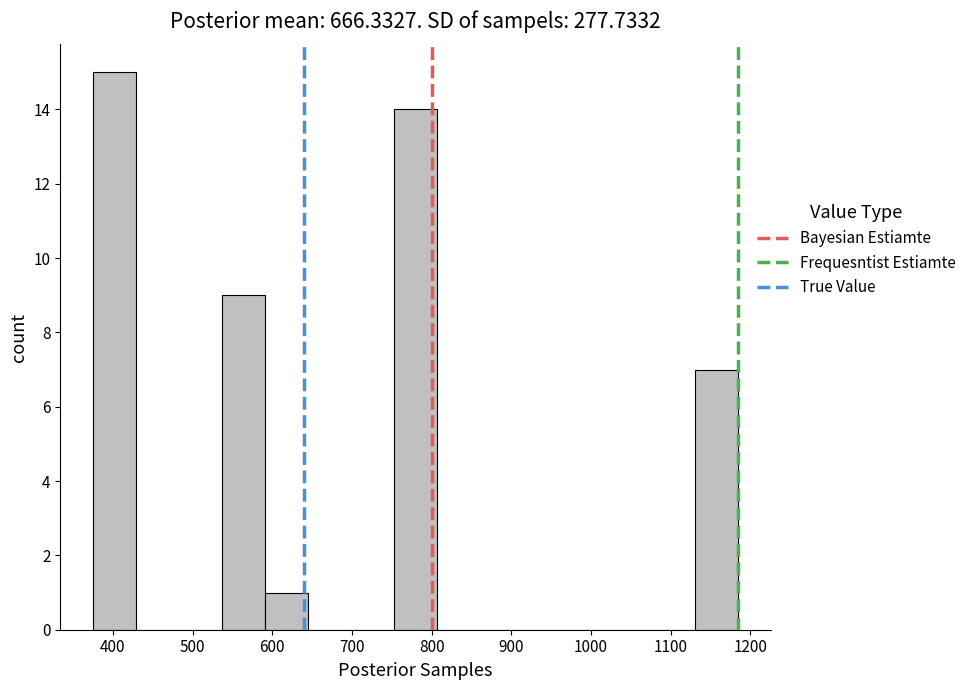

Reading left to right, transcribe this chart: for each bar, give the range it covers on the x-axis and its height. Neither the bar edges nor the heights are printed on the chart, so give them approximately, as read against the axes.

370 to 430: 15
430 to 480: 0
480 to 540: 0
540 to 590: 9
590 to 640: 1
640 to 700: 0
700 to 750: 0
750 to 810: 14
810 to 860: 0
860 to 910: 0
910 to 970: 0
970 to 1020: 0
1020 to 1080: 0
1080 to 1130: 0
1130 to 1190: 7